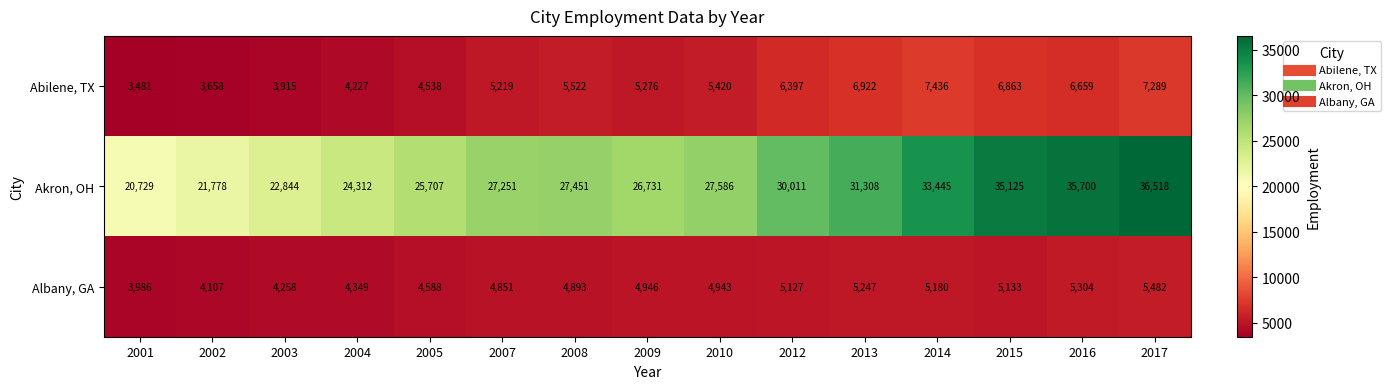

Which series changed the most between 2005 and 2017?

Akron, OH